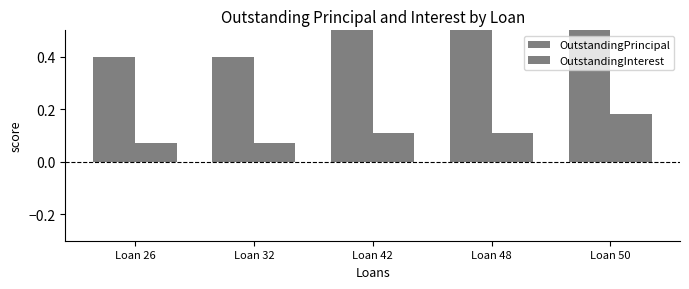

Which series has the widest spread of values?

OutstandingPrincipal